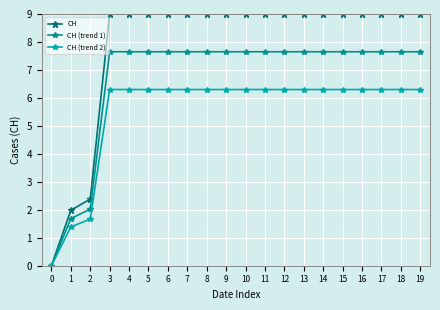

True or false: CH (trend 2) and CH cross at least once.

False